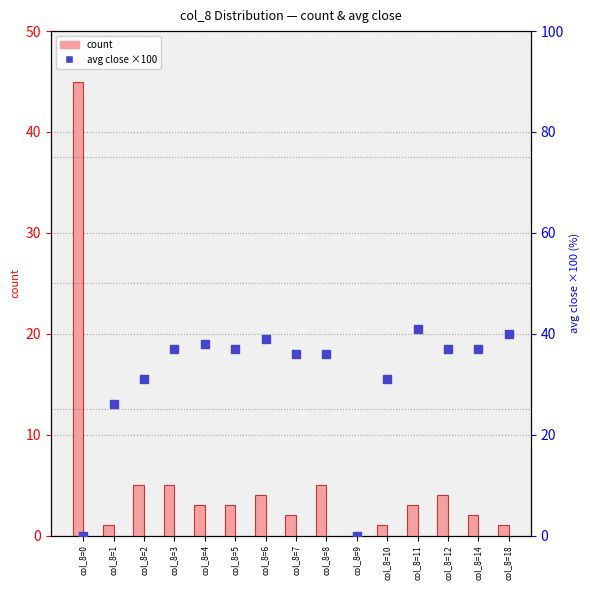

Which series has the widest spread of Y values?

count